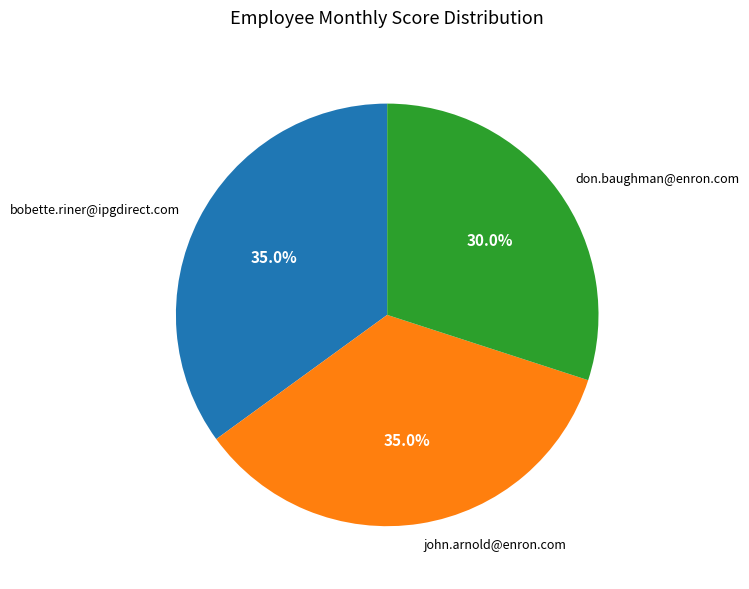

The john.arnold@enron.com slice represents 35% of the pie. True or false?

True